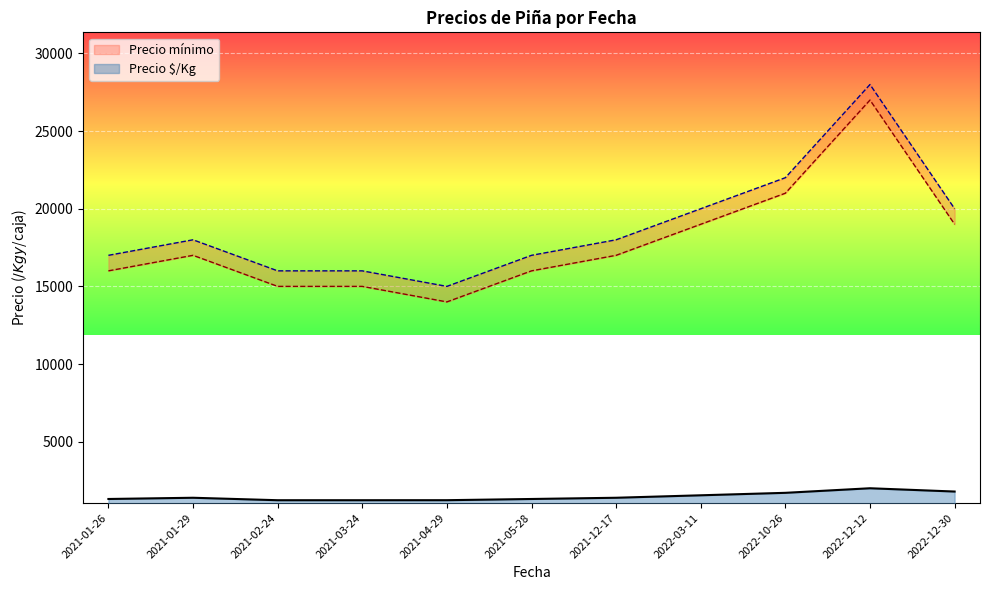

What is the maximum value for Precio $/Kg?

2000.0